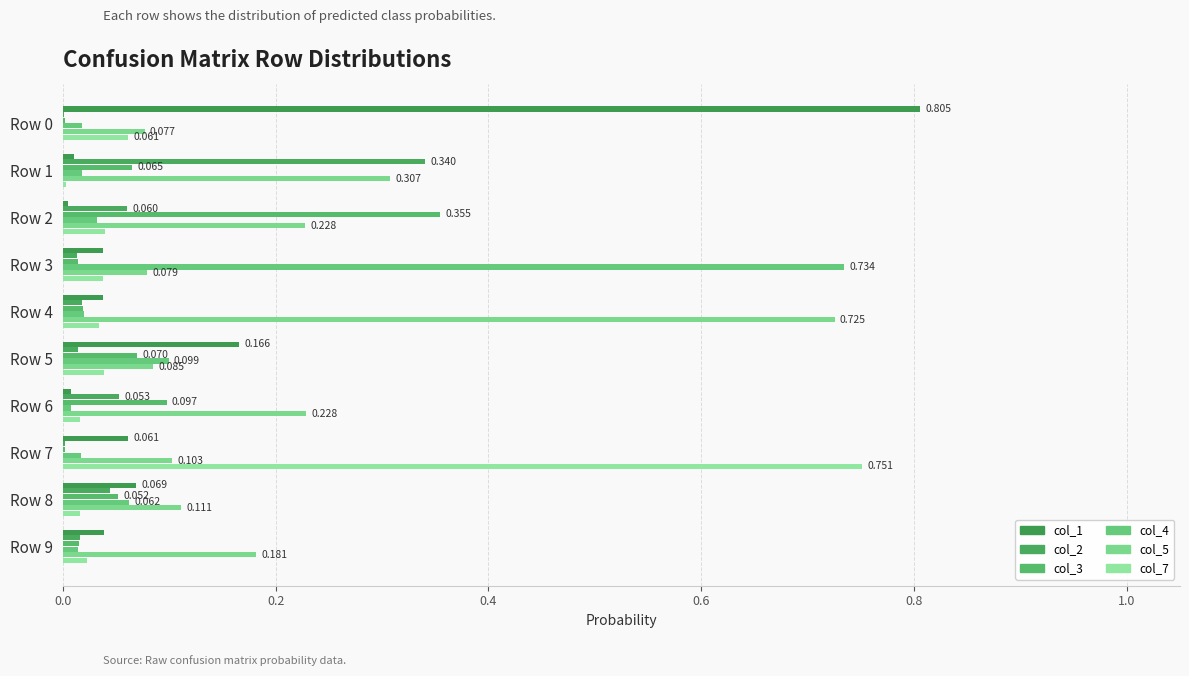

What is the maximum value for col_1?

0.8